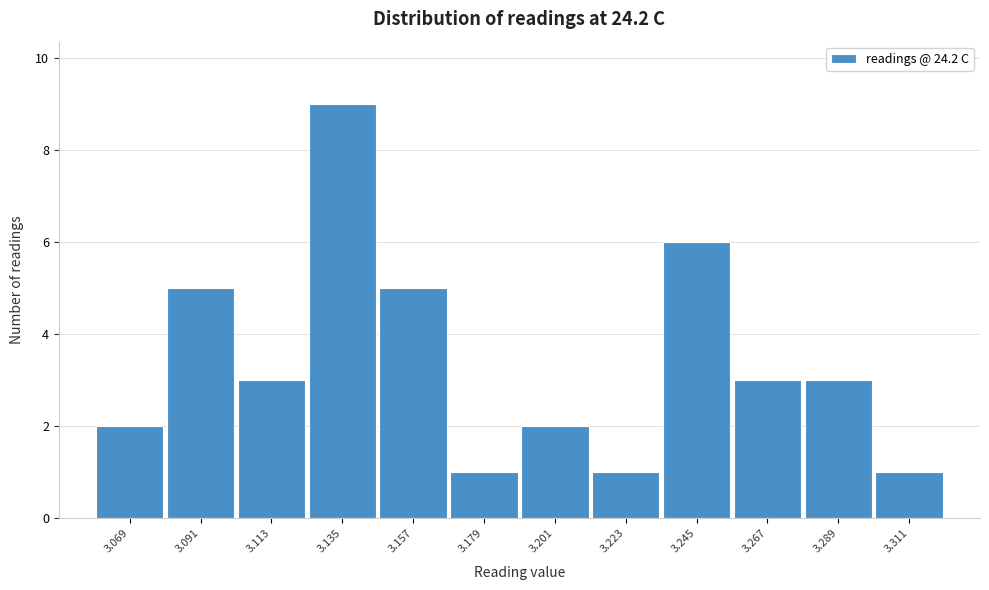

Reading right to left, extract all data points from this chart.

3.311=1	3.289=3	3.267=3	3.245=6	3.223=1	3.201=2	3.179=1	3.157=5	3.135=9	3.113=3	3.091=5	3.069=2